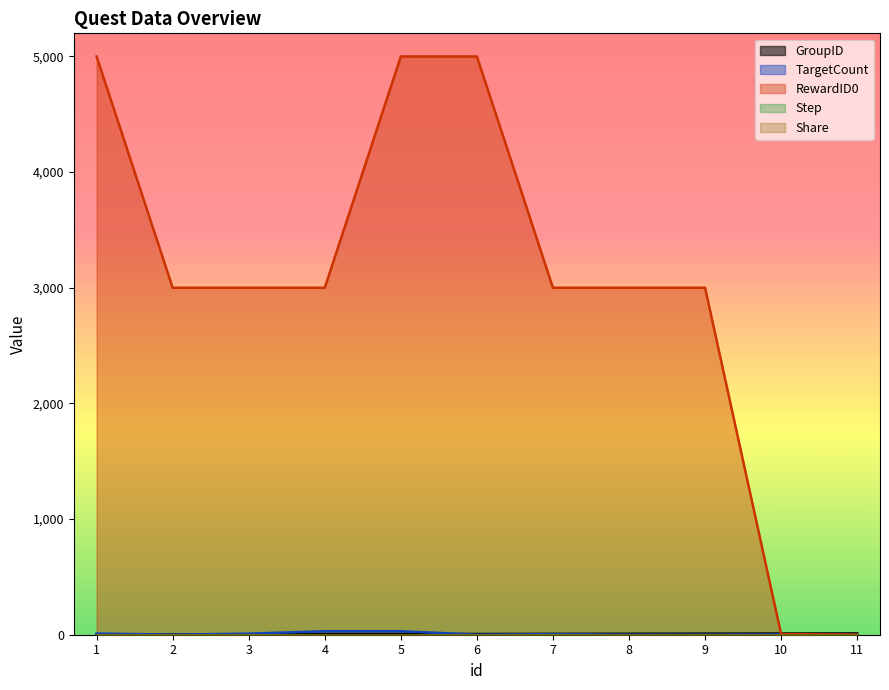

Which series has the largest range (max minus min)?

RewardID0